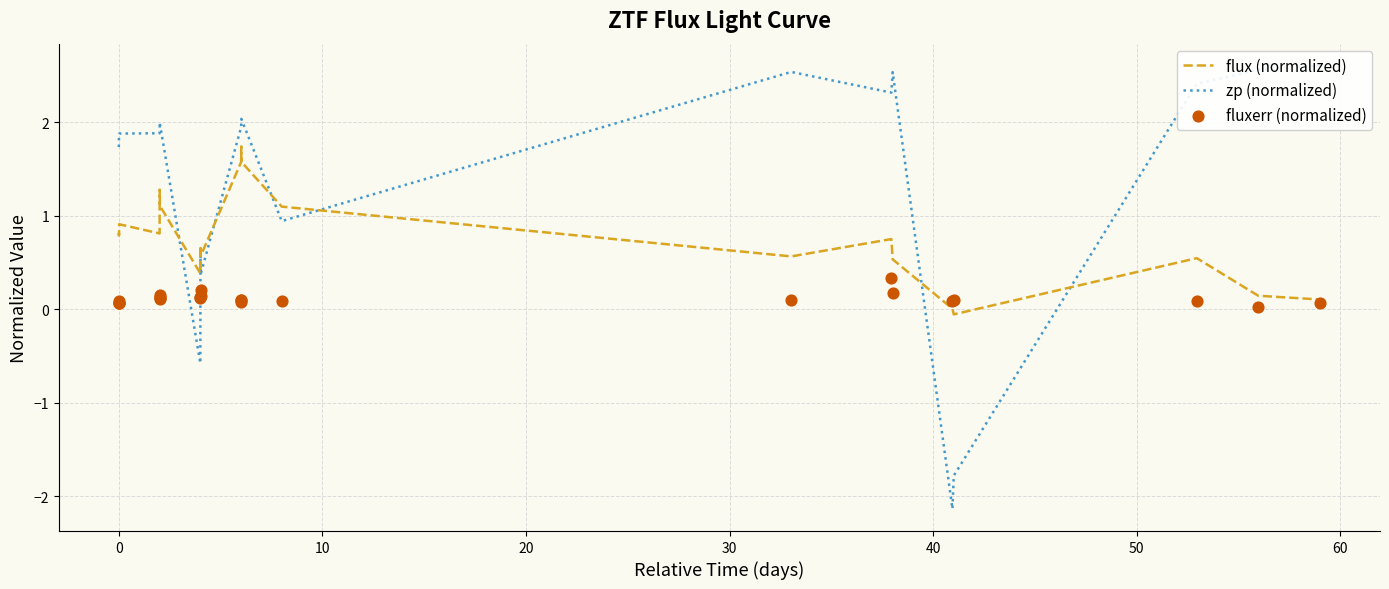

At how many categories does at least one series exceed 0?

24